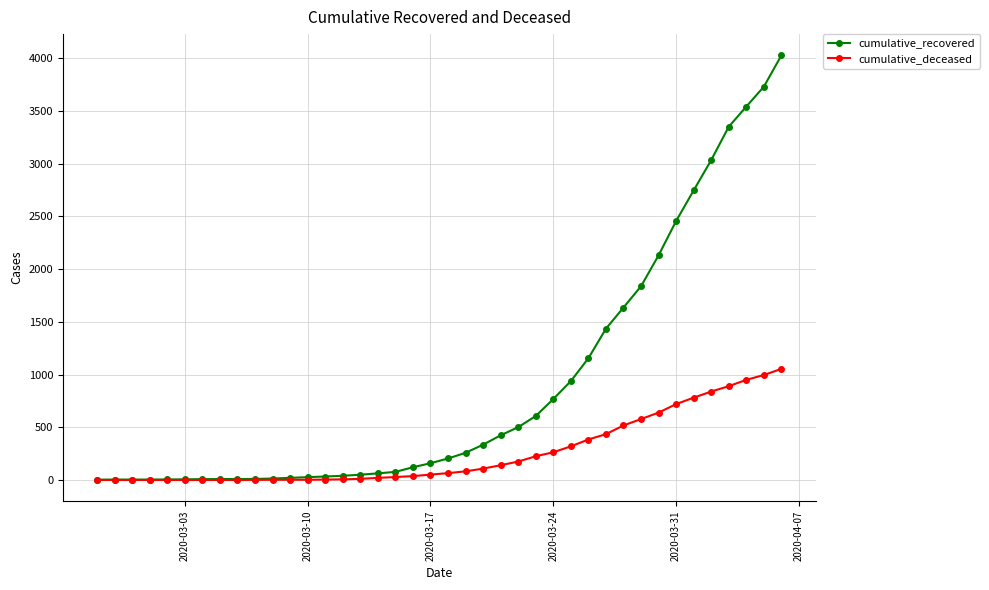

Which series has the largest total across all categories?

cumulative_recovered